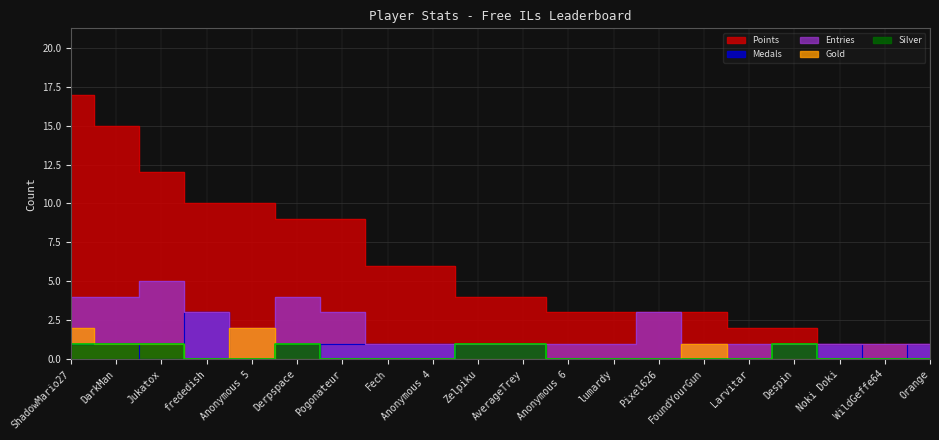

How many interior local valleys does the Gold series have?

1